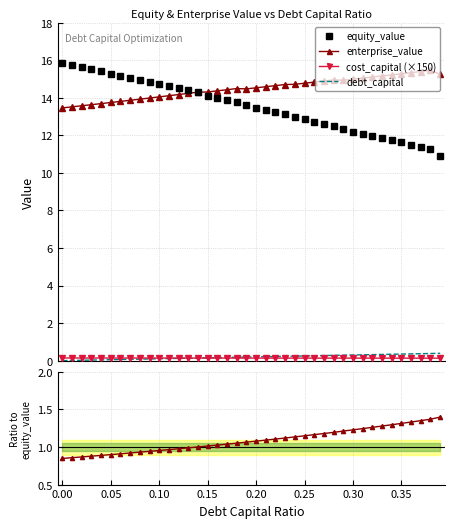

True or false: debt_capital and enterprise_value intersect in this chart.

False